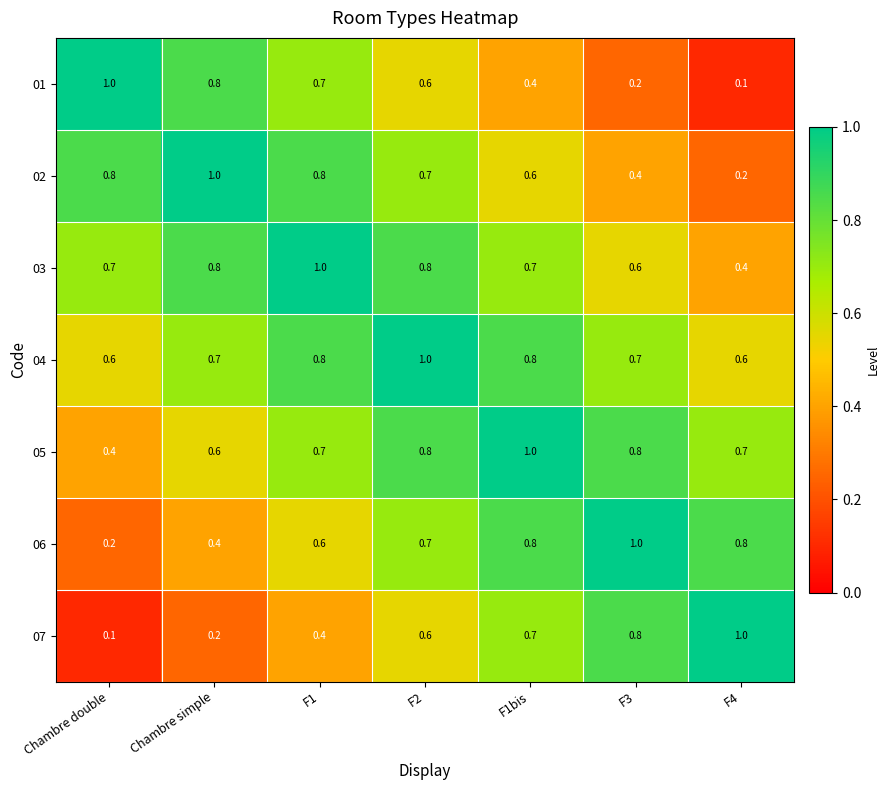

What is the sum of the 04 values at F2 and F4?

1.6